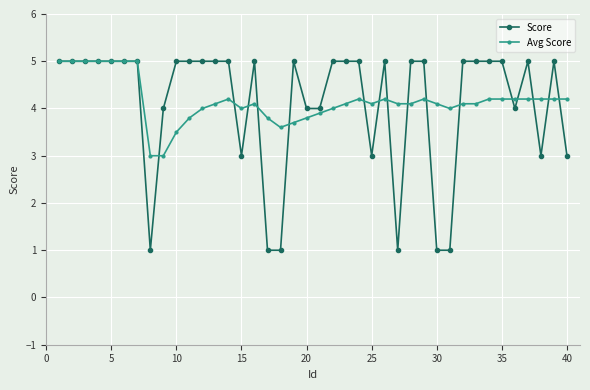

True or false: Avg Score has more than 0 points higher than both neighbors.

True